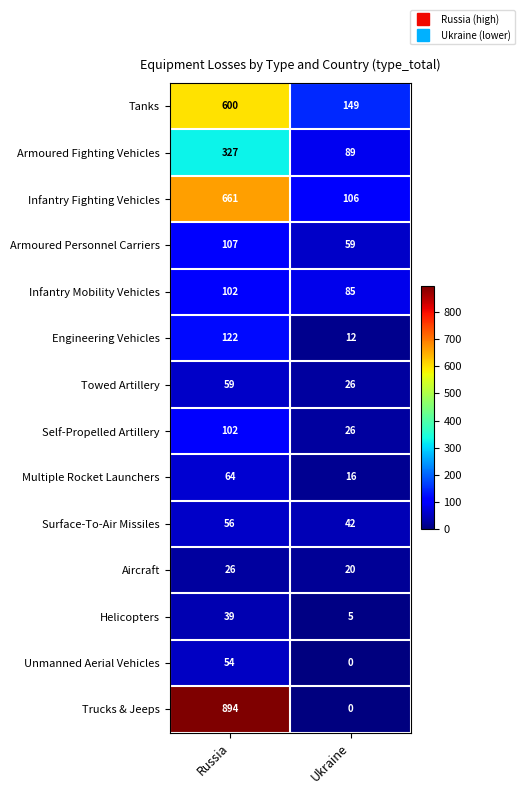

Reading left to right, transcribe all the data shown in this chart.

Tanks: 600	149
Armoured Fighting Vehicles: 327	89
Infantry Fighting Vehicles: 661	106
Armoured Personnel Carriers: 107	59
Infantry Mobility Vehicles: 102	85
Engineering Vehicles: 122	12
Towed Artillery: 59	26
Self-Propelled Artillery: 102	26
Multiple Rocket Launchers: 64	16
Surface-To-Air Missiles: 56	42
Aircraft: 26	20
Helicopters: 39	5
Unmanned Aerial Vehicles: 54	0
Trucks & Jeeps: 894	0